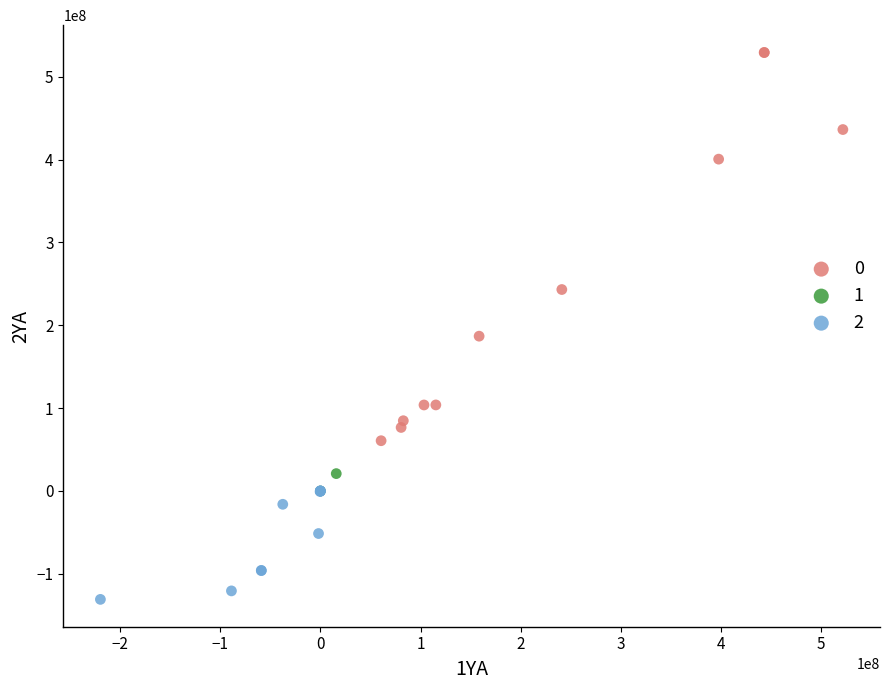

Which series has the largest Y range (max minus min)?

0